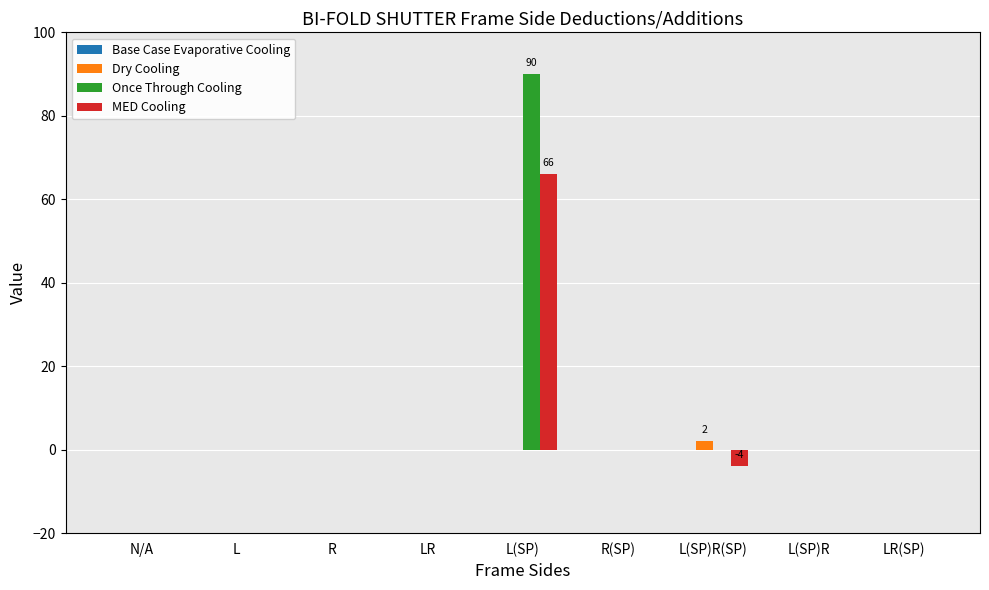

The value of Once Through Cooling at L(SP)R is -50. True or false?

False